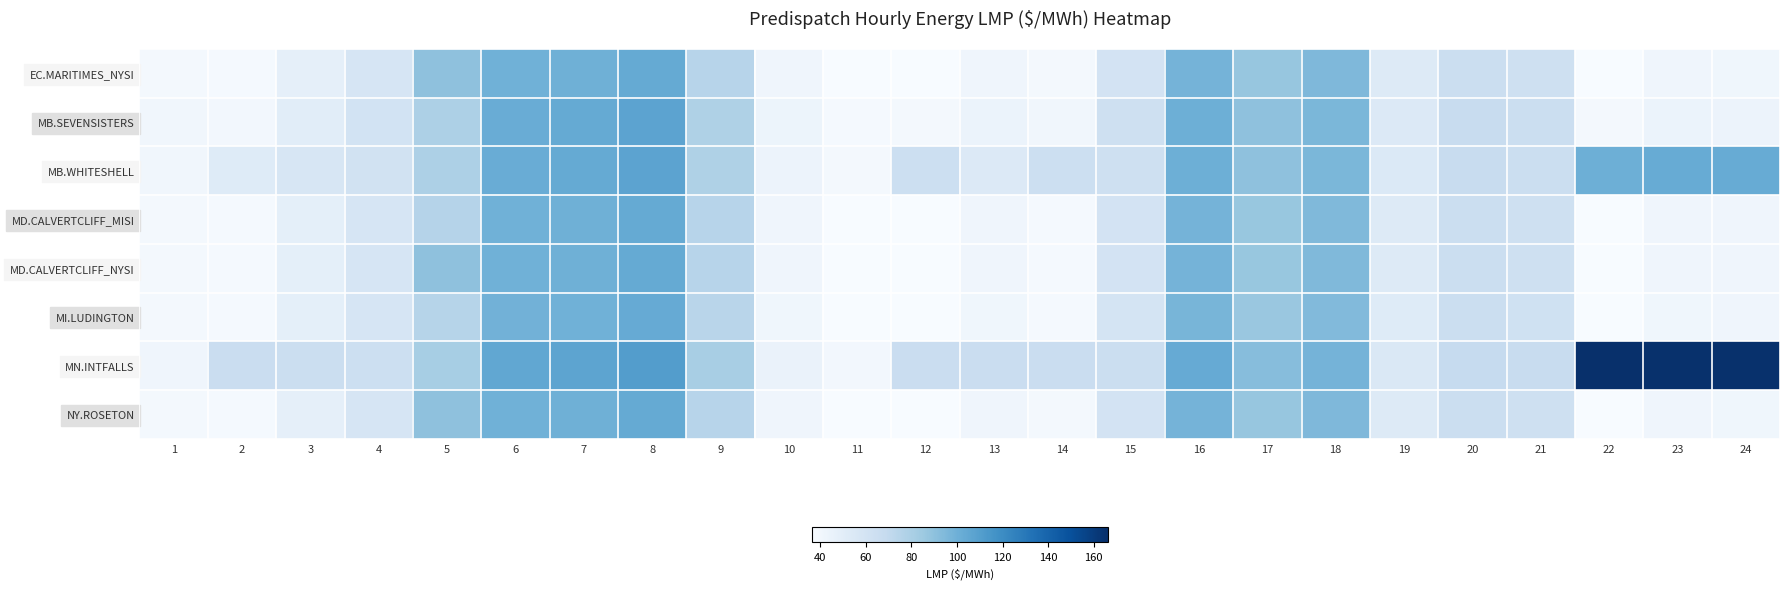

At how many categories does at least one series exceed 63?

20